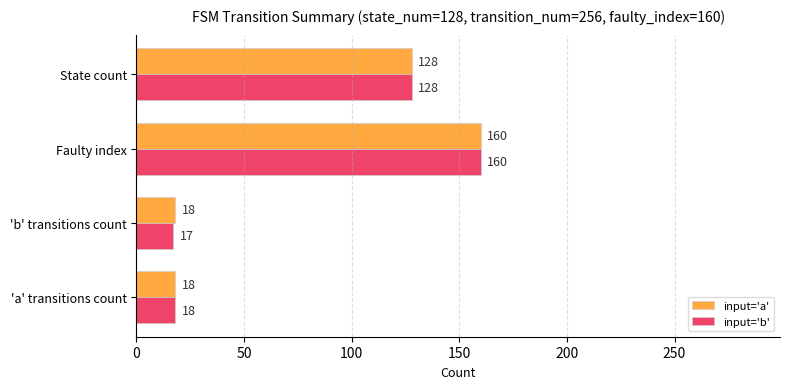

What is the difference between the maximum and minimum values in the input='b' series?

143